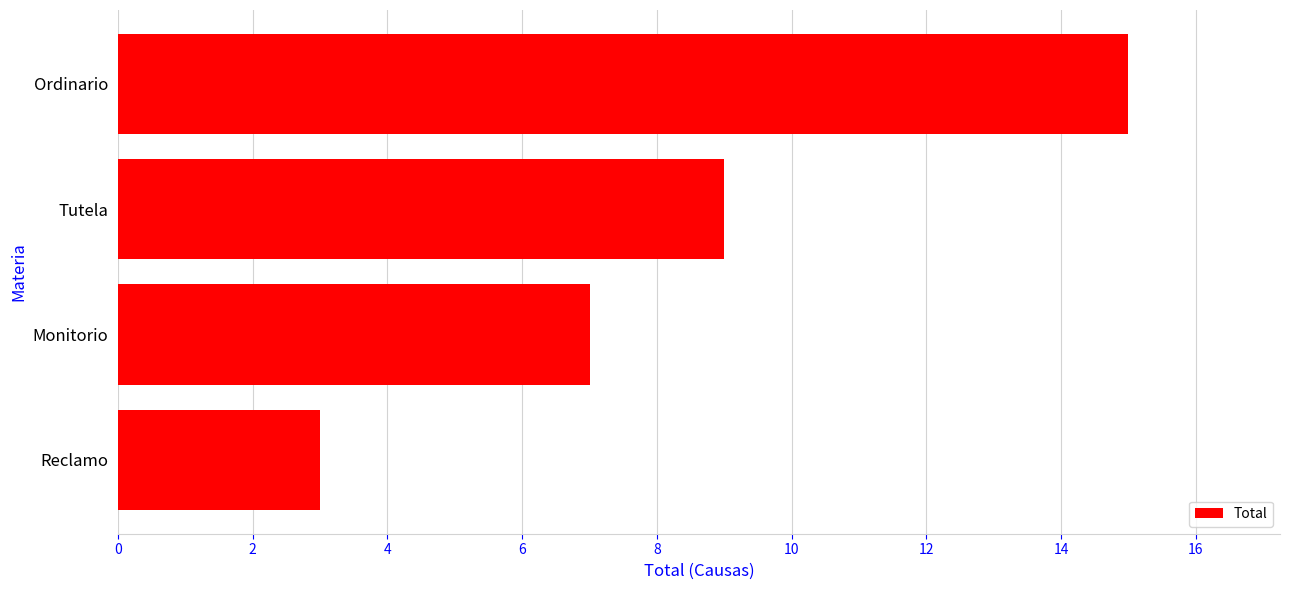

What is the label of the 4th bar from the top?

Reclamo